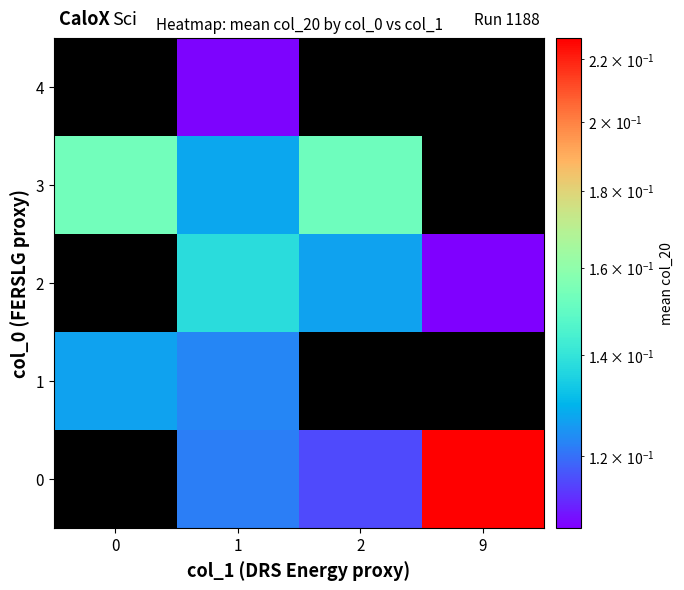

How many categories are shown in the chart?

4